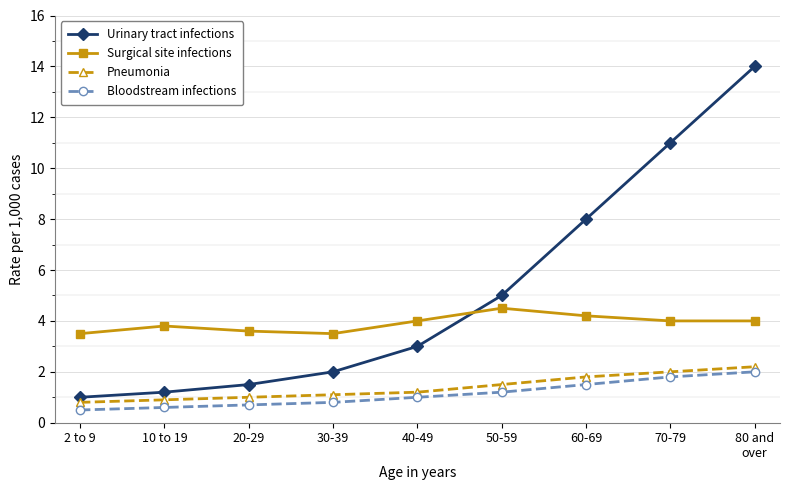

Is the value of Urinary tract infections at 20-29 greater than the value of Pneumonia at 60-69?

No